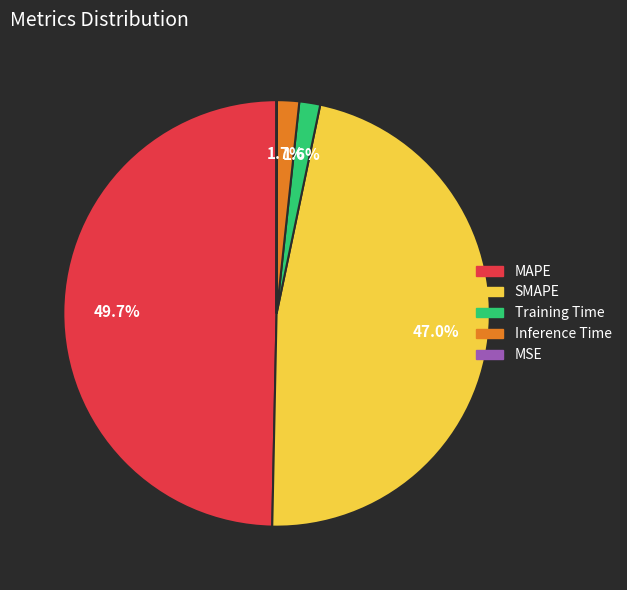

Is SMAPE the majority of the pie?

No